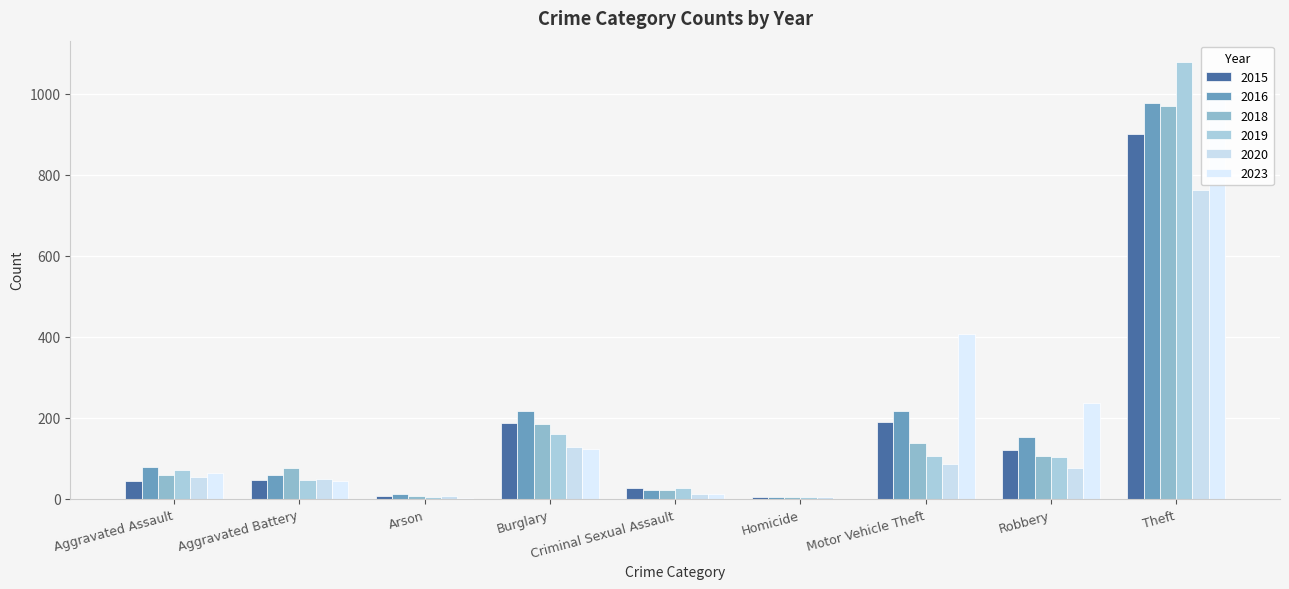

Between Robbery and Motor Vehicle Theft, which is larger?

Motor Vehicle Theft